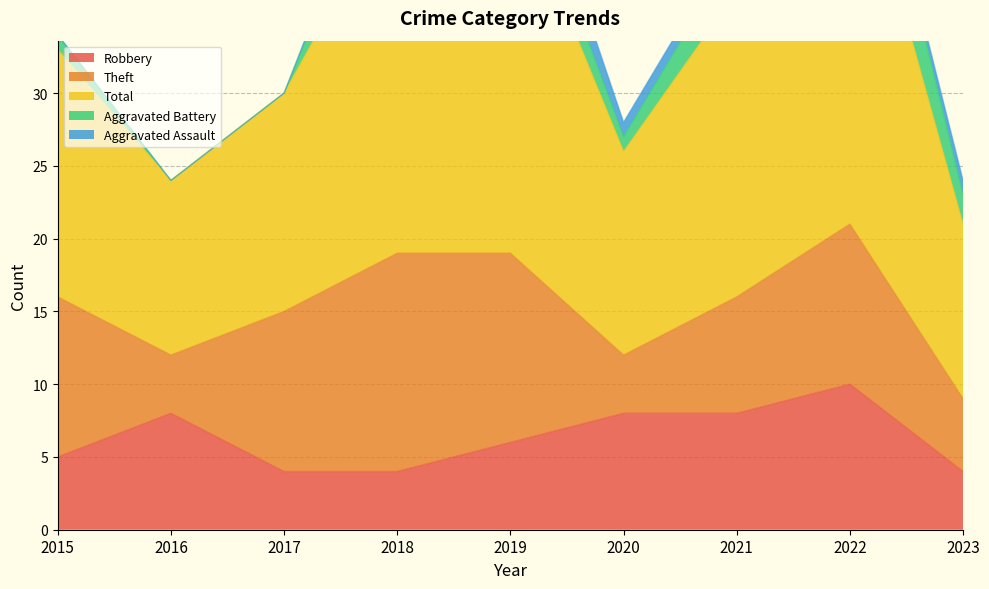

Reading right to left, list all the values displayed in this chart.

Robbery: 4	10	8	8	6	4	4	8	5
Theft: 5	11	8	4	13	15	11	4	11
Total: 12	28	21	14	26	25	15	12	17
Aggravated Battery: 2	6	3	1	3	5	0	0	1
Aggravated Assault: 1	0	1	1	3	1	0	0	0